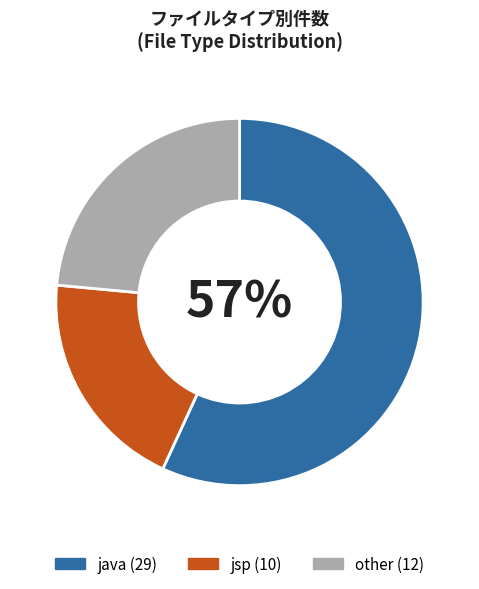

Is it true that other is 24% of the pie?

True